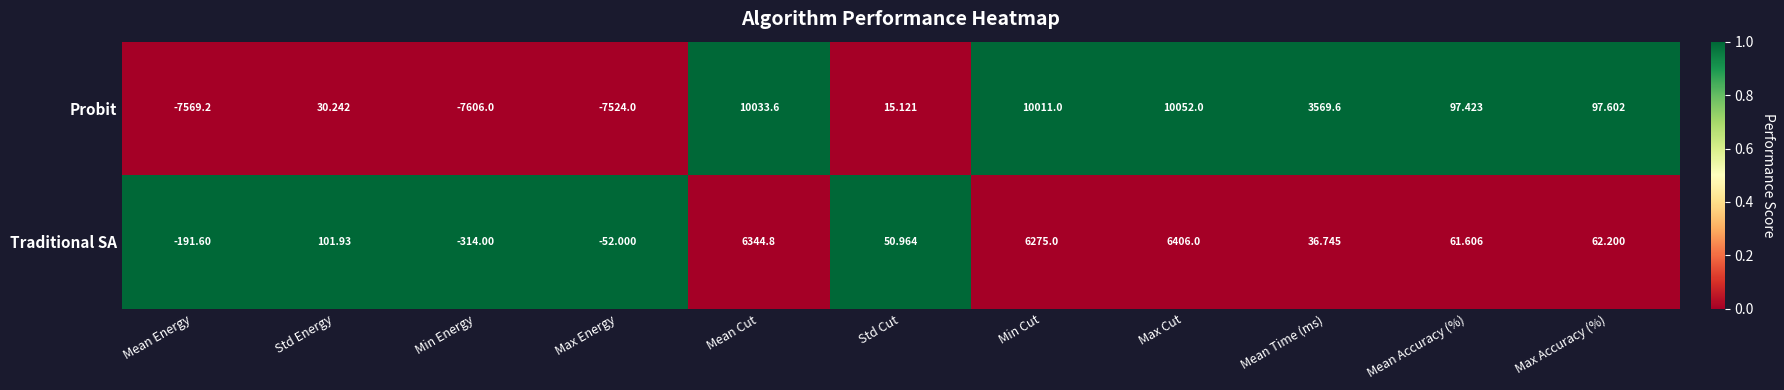

At which label does Probit first exceed 97?

Mean Cut